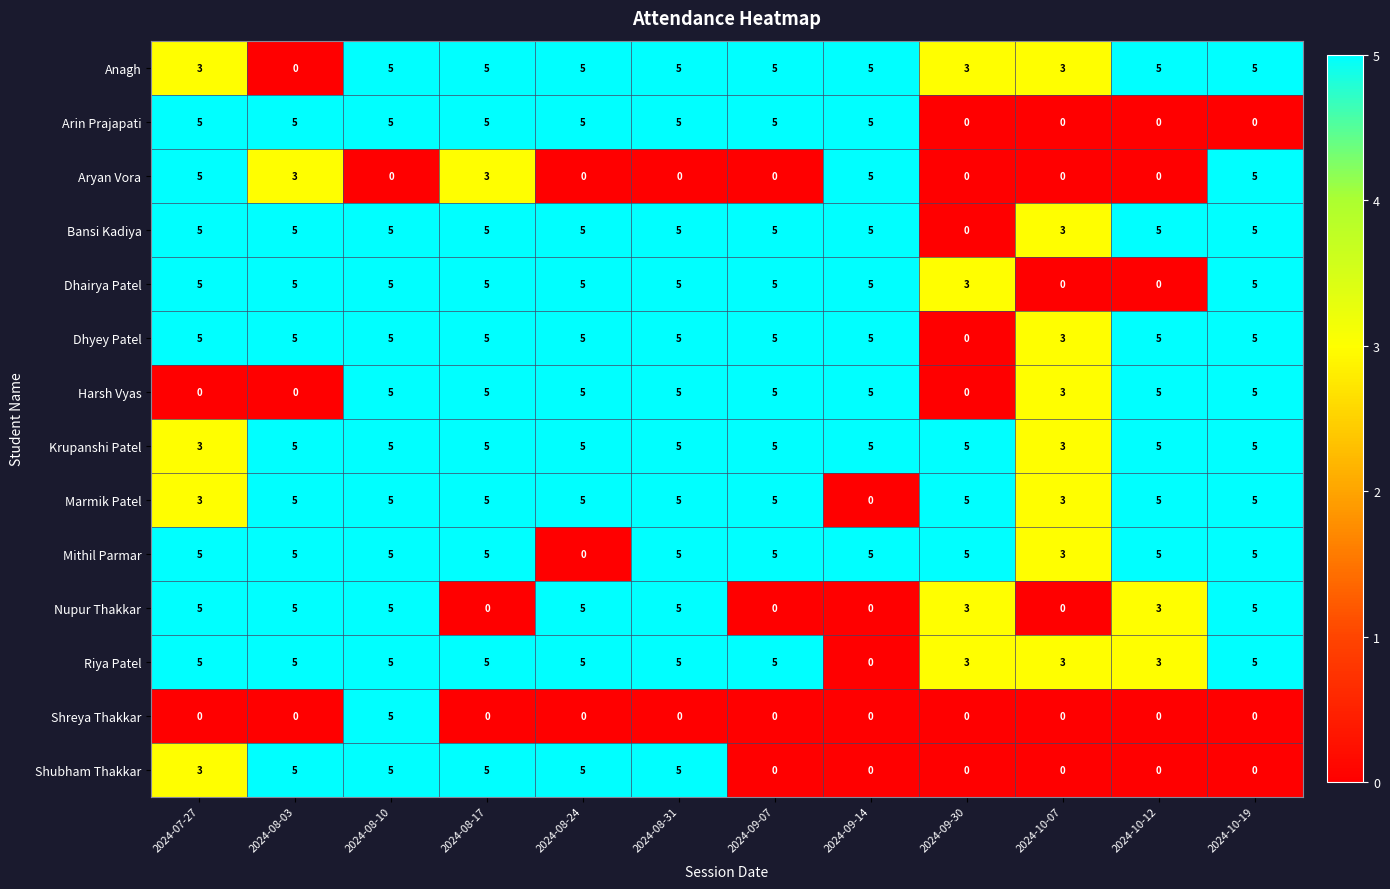

What is the maximum value shown in the chart?

5